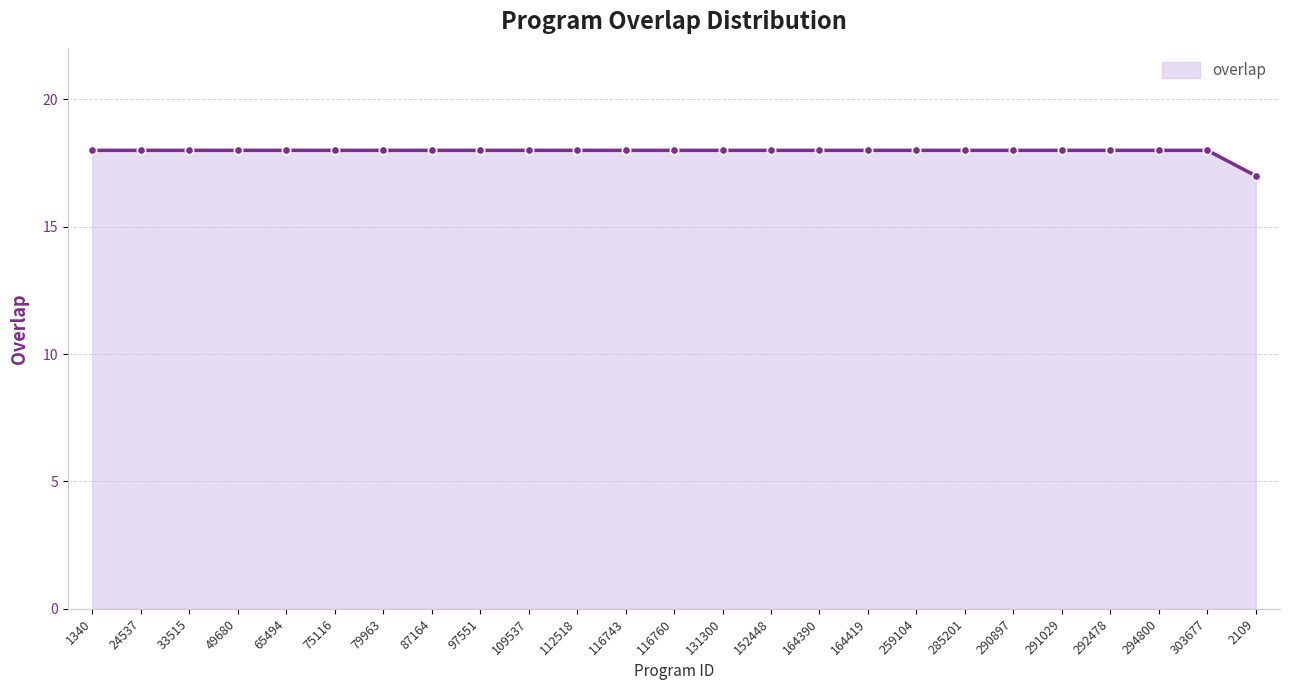

Approximately how many times larger is the value at 131300 compared to 116760?

1.0